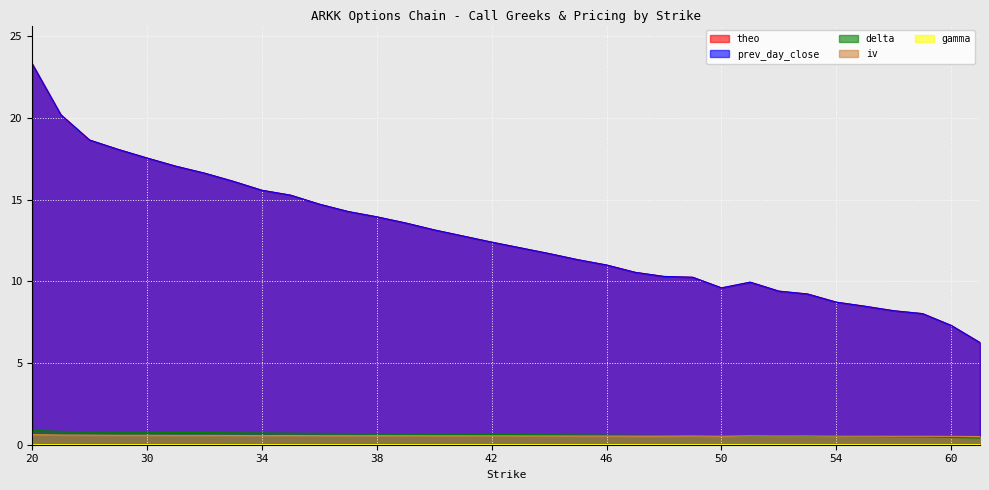

What are all the series names shown in the legend?

delta, iv, gamma, theo, prev_day_close